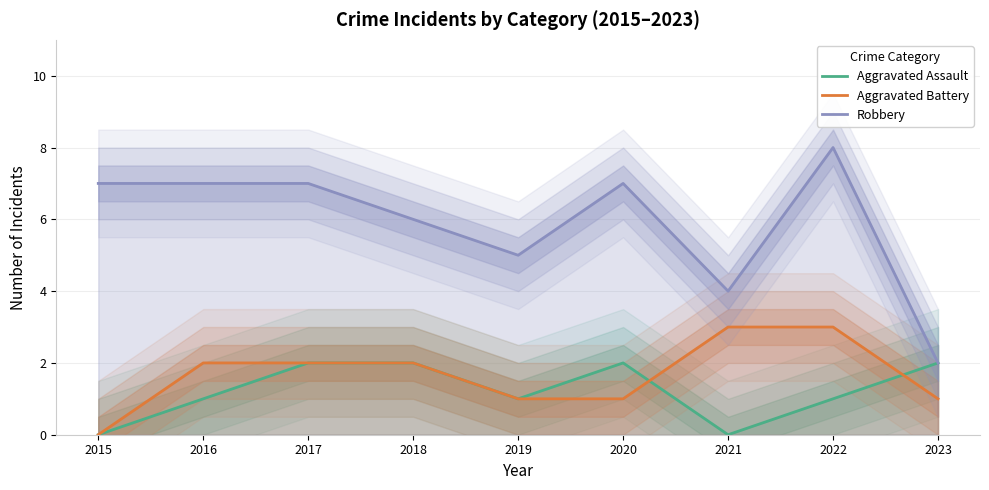

Which category has the highest value in the Aggravated Battery series?

2021